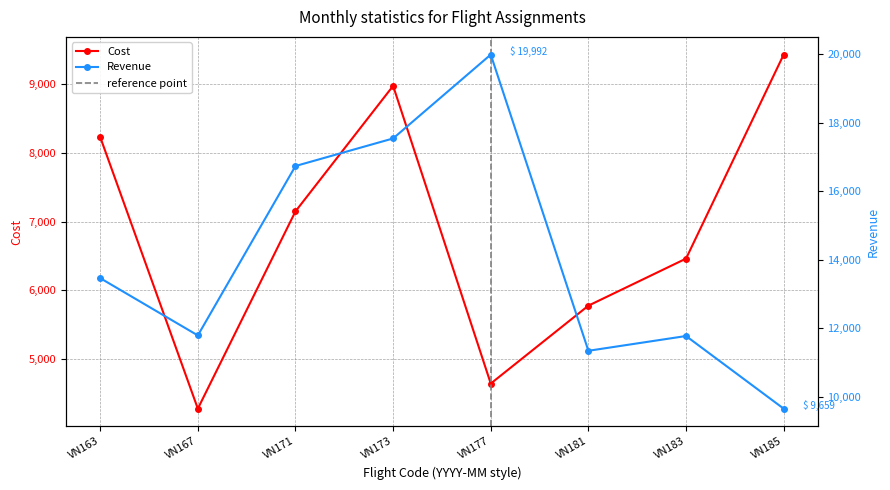

What is the difference between the highest and lowest values at VN163?

5235